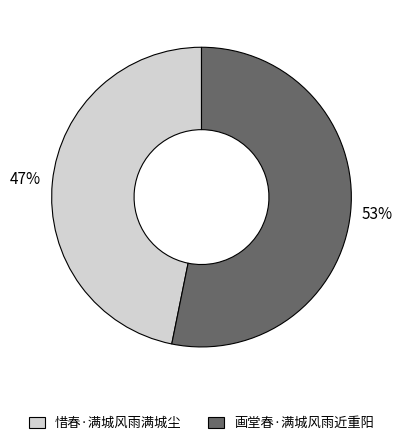

Between 惜春·满城风雨满城尘 and 画堂春·满城风雨近重阳, which is larger?

画堂春·满城风雨近重阳